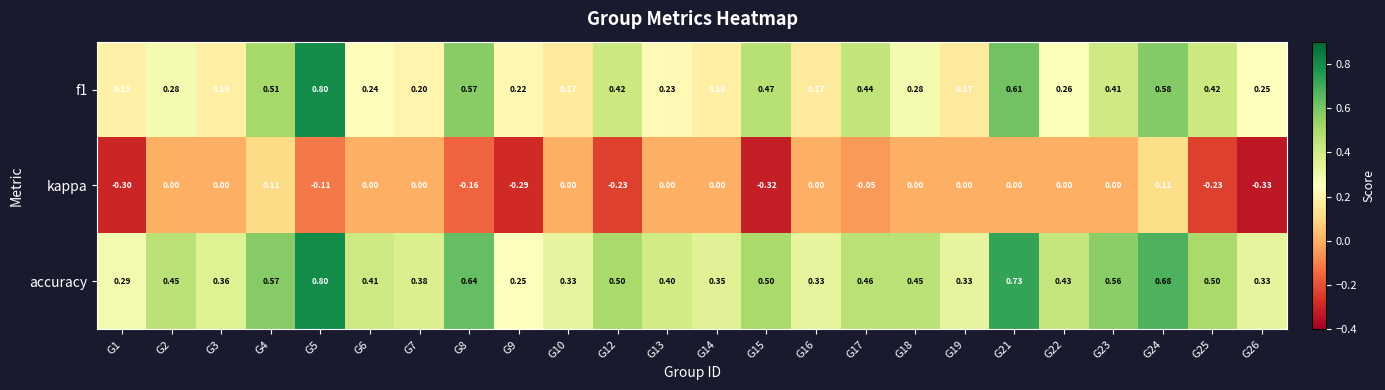

Is the value of f1 at G23 greater than the value of accuracy at G2?

No